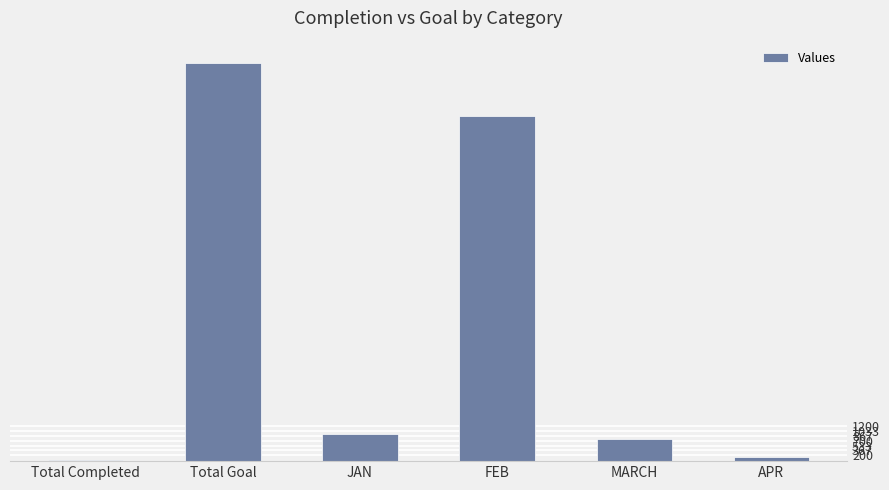

Are the bars horizontal?

No